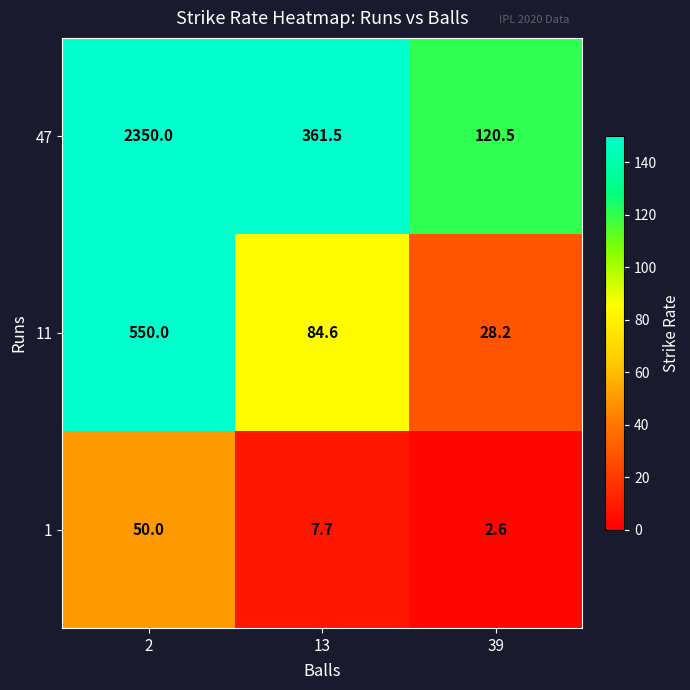

True or false: 1 has a value of 4.1 at 39.

False